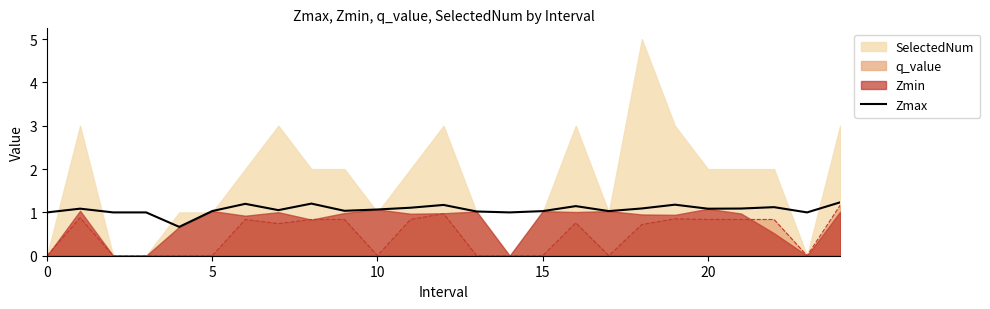

What is the difference between the maximum and second lowest values?

0.2